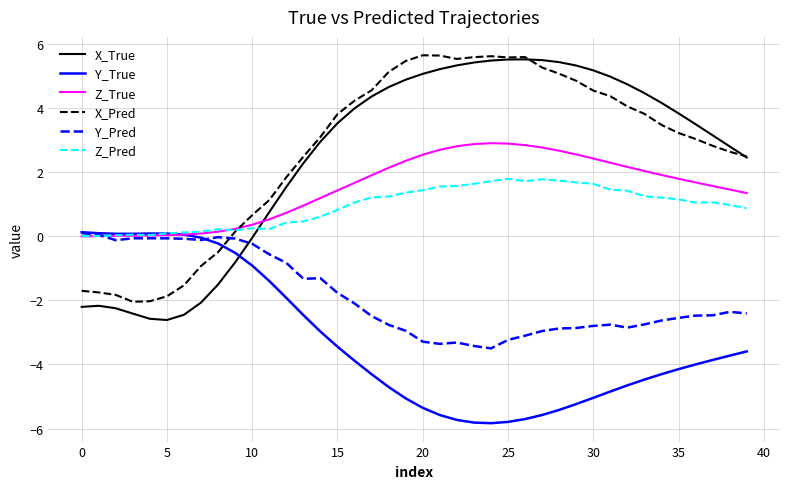

Which series has the largest range (max minus min)?

X_True